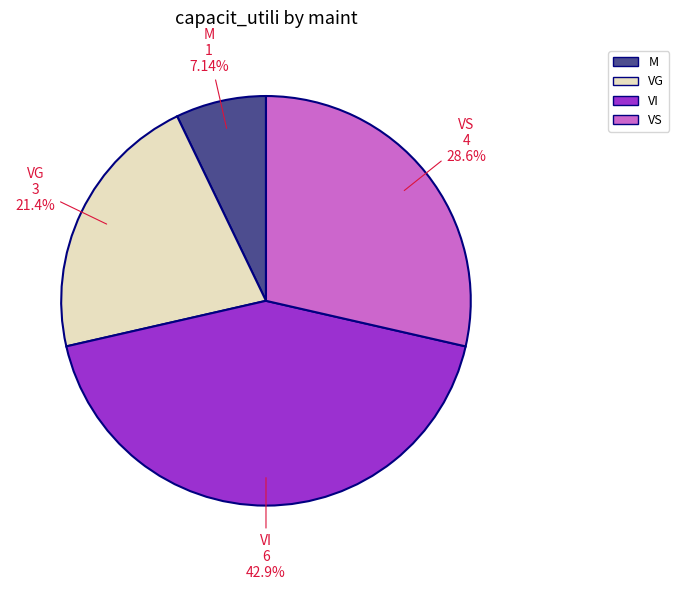

To the nearest percent, what is the combined percentage of VS and VI?

71%